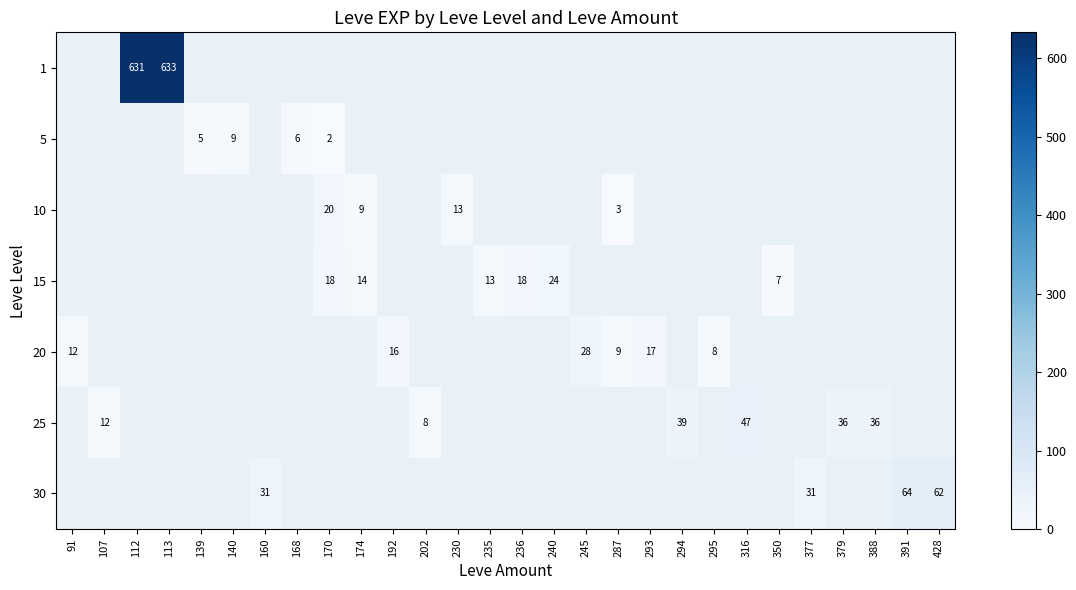

The 15 series shows 14 at 174. True or false?

True